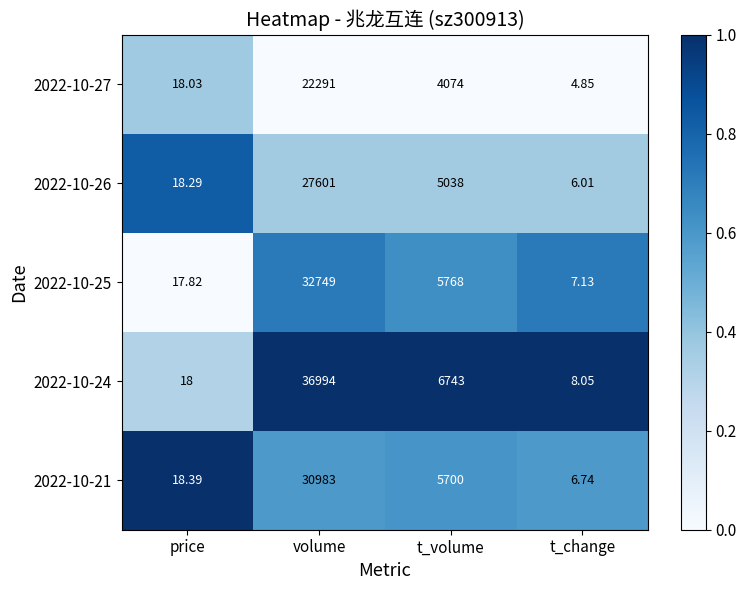

List the series in order of their peak value, highest first.

2022-10-24, 2022-10-25, 2022-10-21, 2022-10-26, 2022-10-27